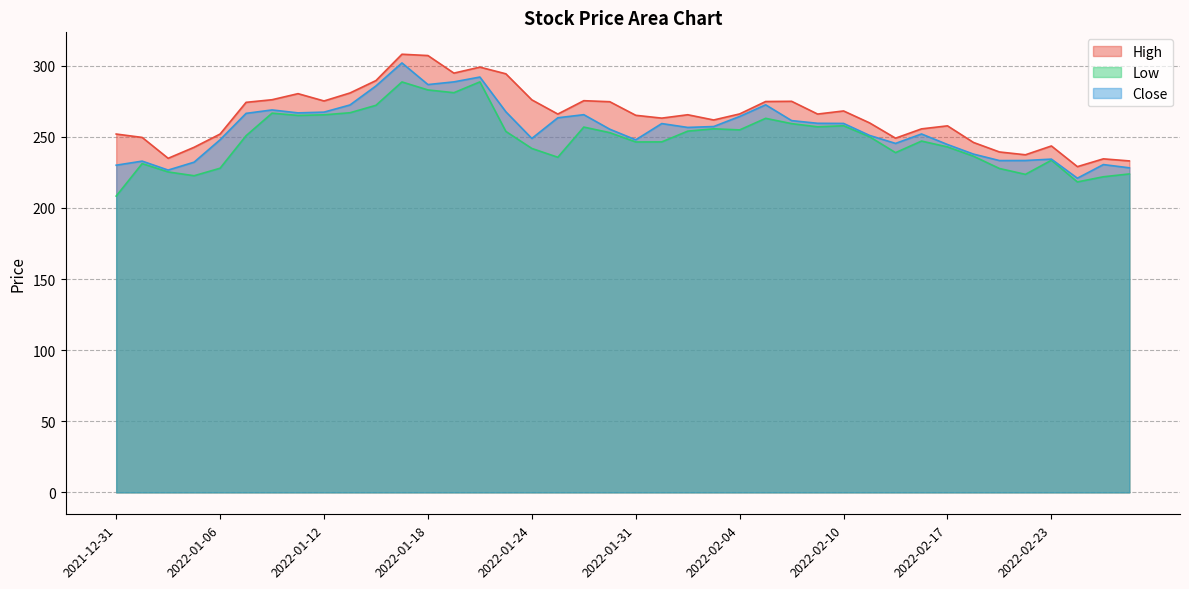

Which series changed the most between 2022-01-17 and 2022-02-04?

High